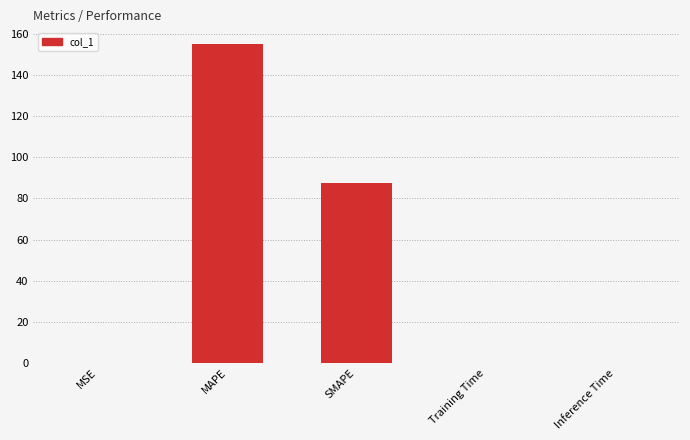

The value at SMAPE is 146.4. True or false?

False